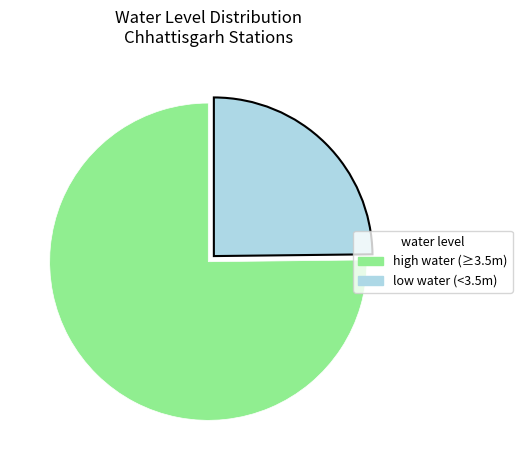

Does any single category account for the majority?

Yes